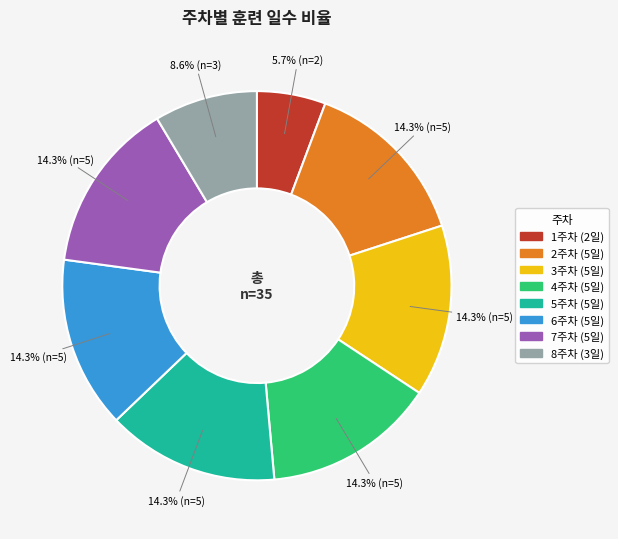

Combined, what portion of the pie is 4주차 and 6주차?

28.6%